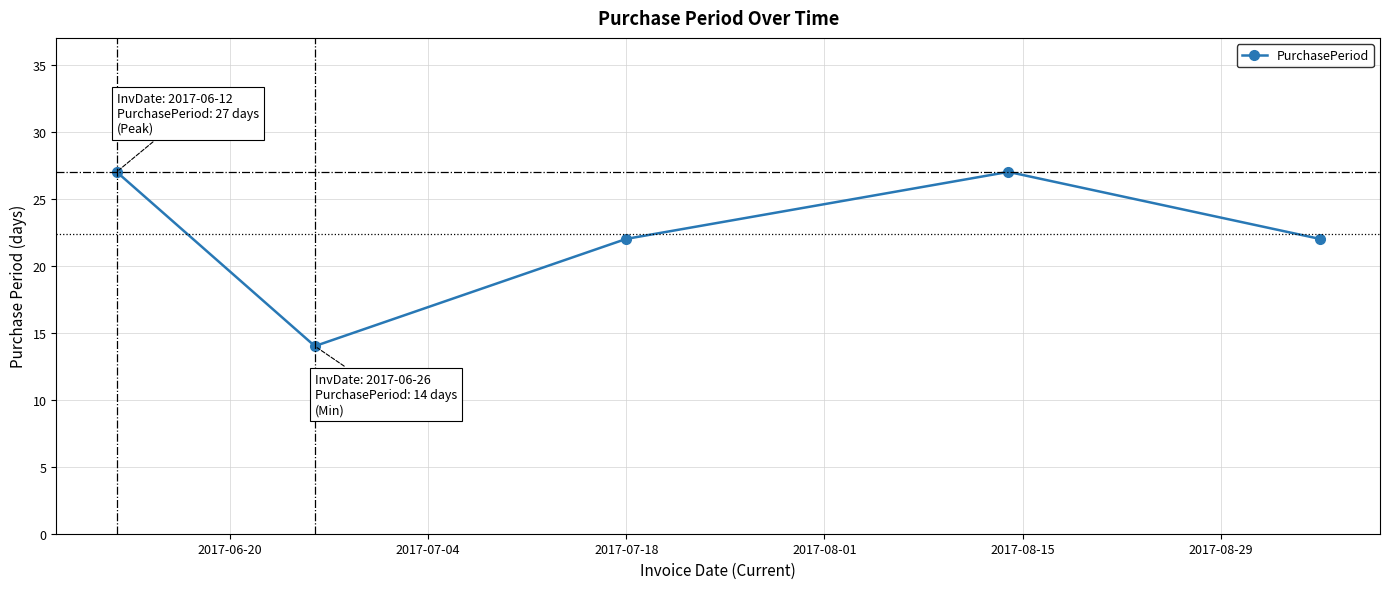

What is the sum of all values?

112